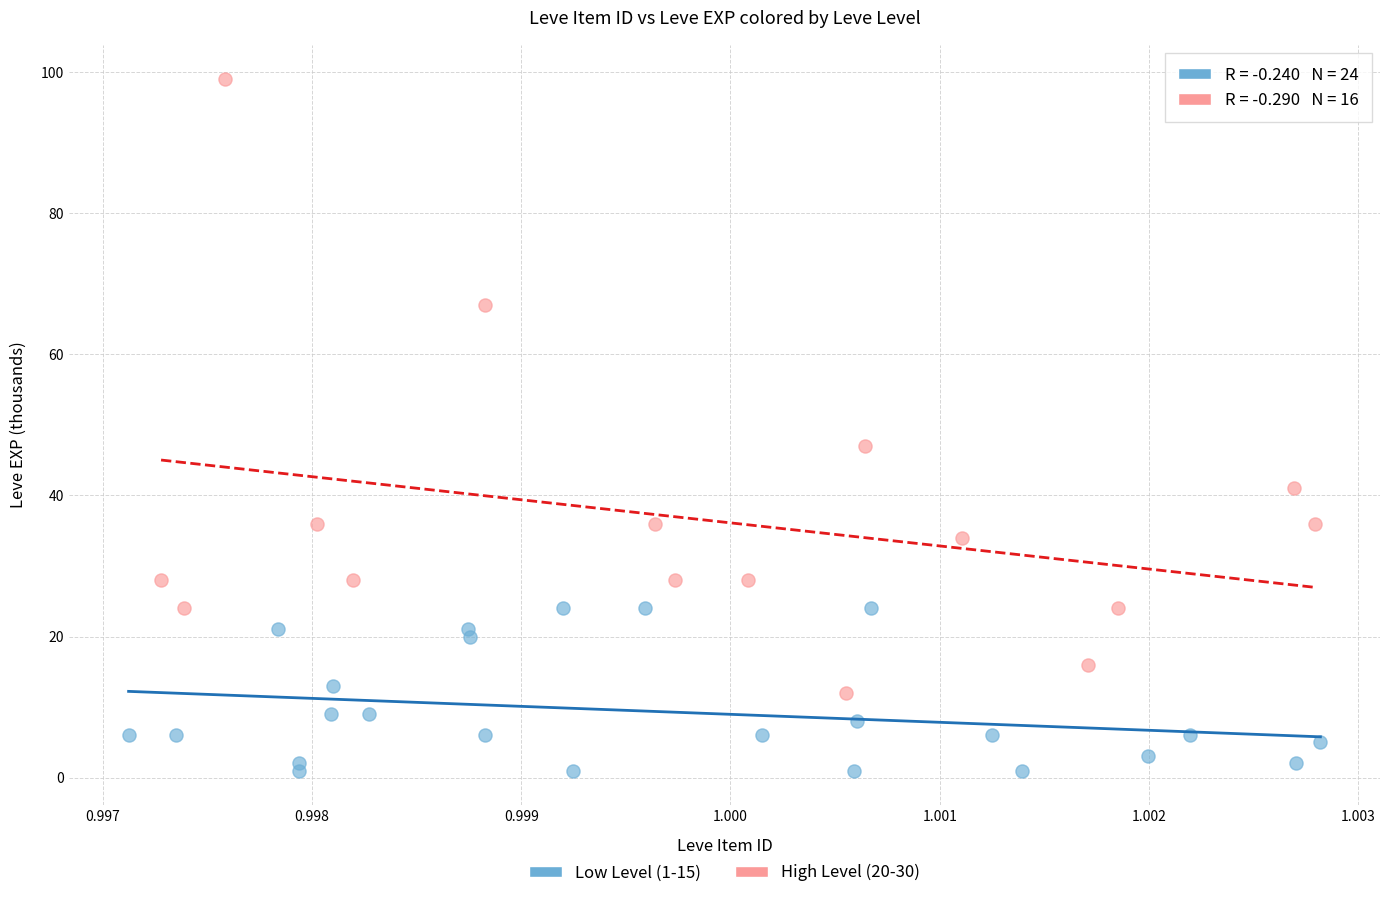

Which series has the largest Y range (max minus min)?

High Level (20-30)